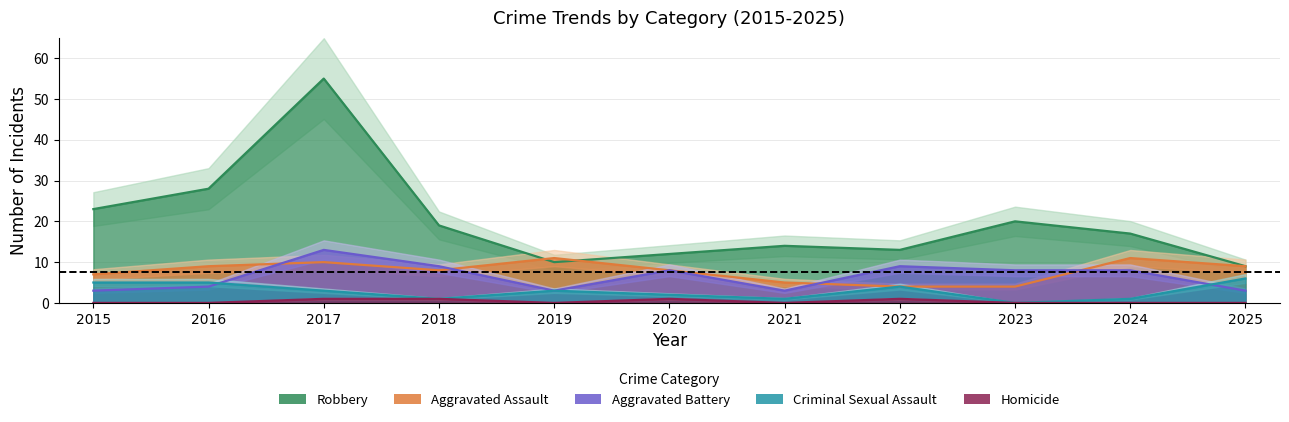

What is the value of the Aggravated Battery point at the 11th from the left?

3